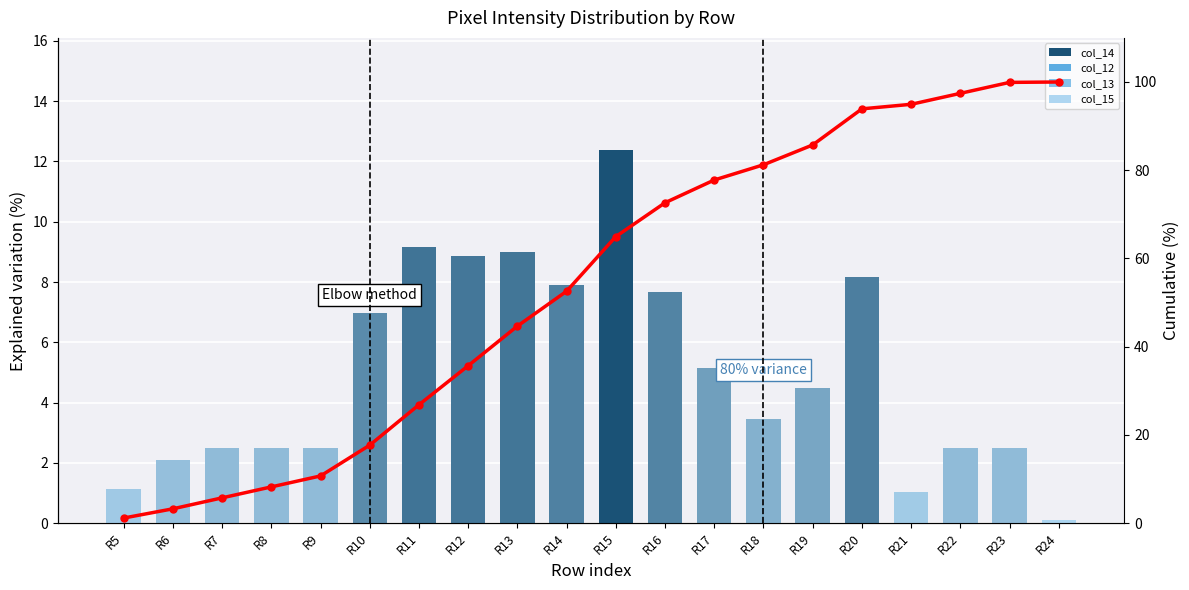

Where does the data first go above 64?

R15